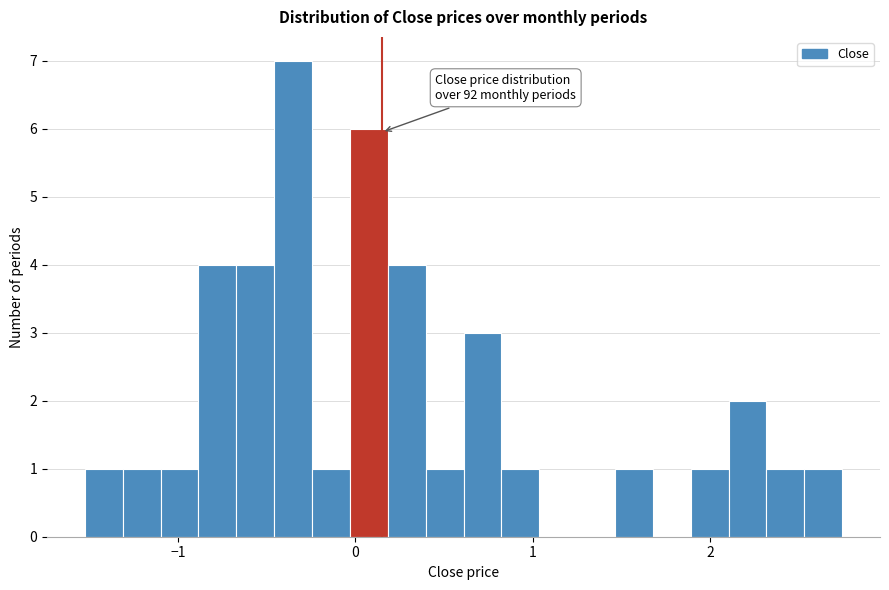

Read against the x-axis, roughly where is the centre of the tallest bar?

-0.4